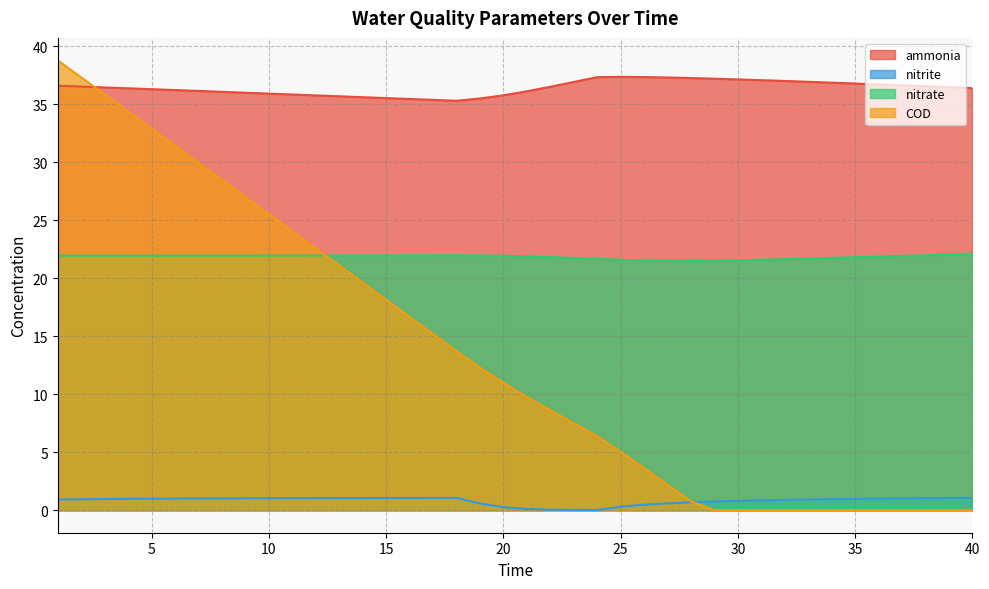

What value does the nitrite series have at 31?

0.9